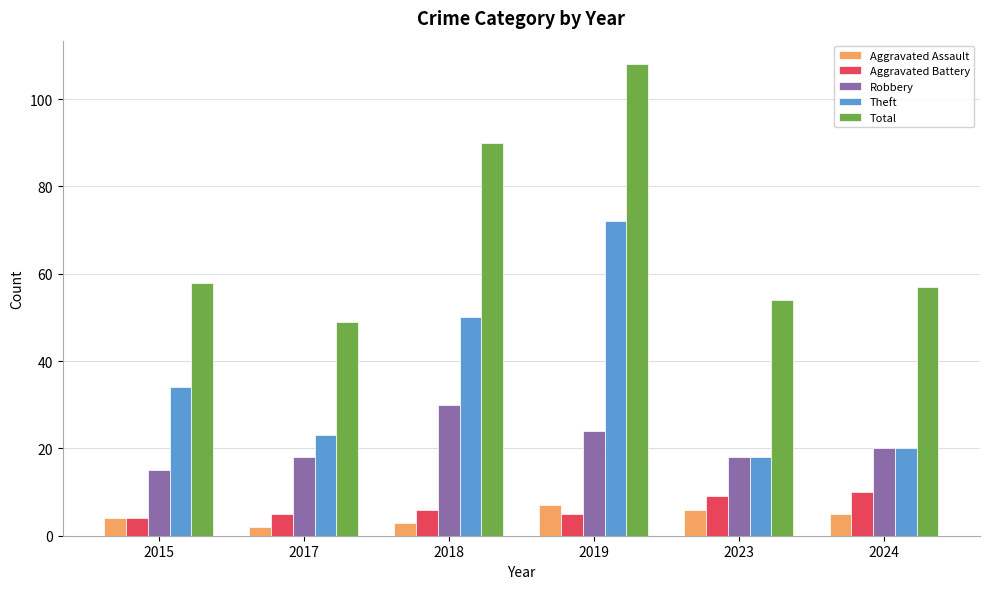

List the series in order of their peak value, highest first.

Total, Theft, Robbery, Aggravated Battery, Aggravated Assault